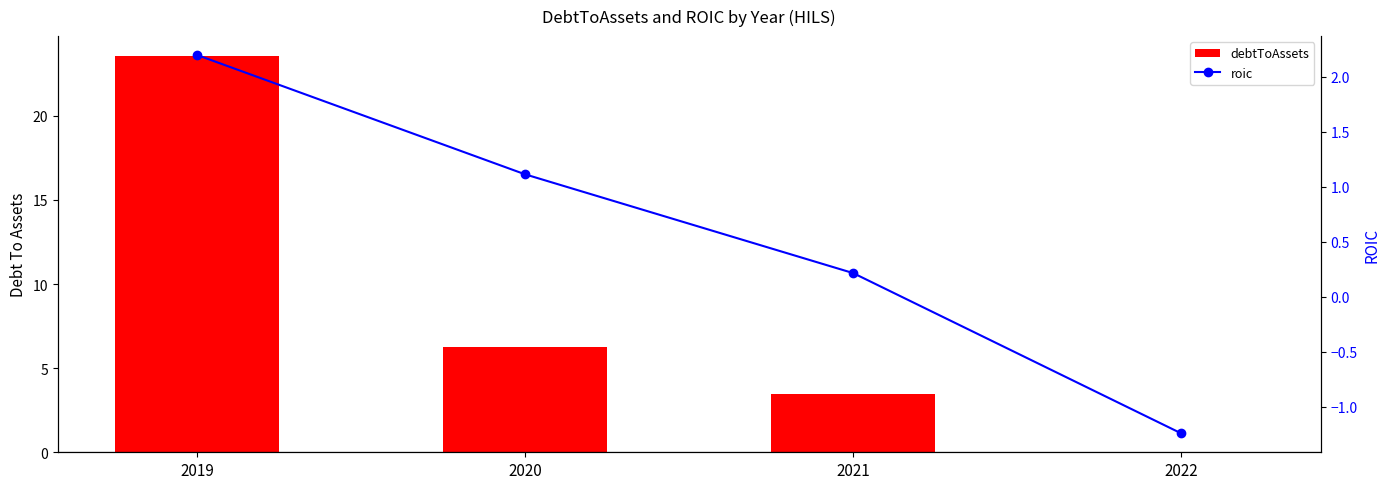

How many data points in debtToAssets are above 6?

2